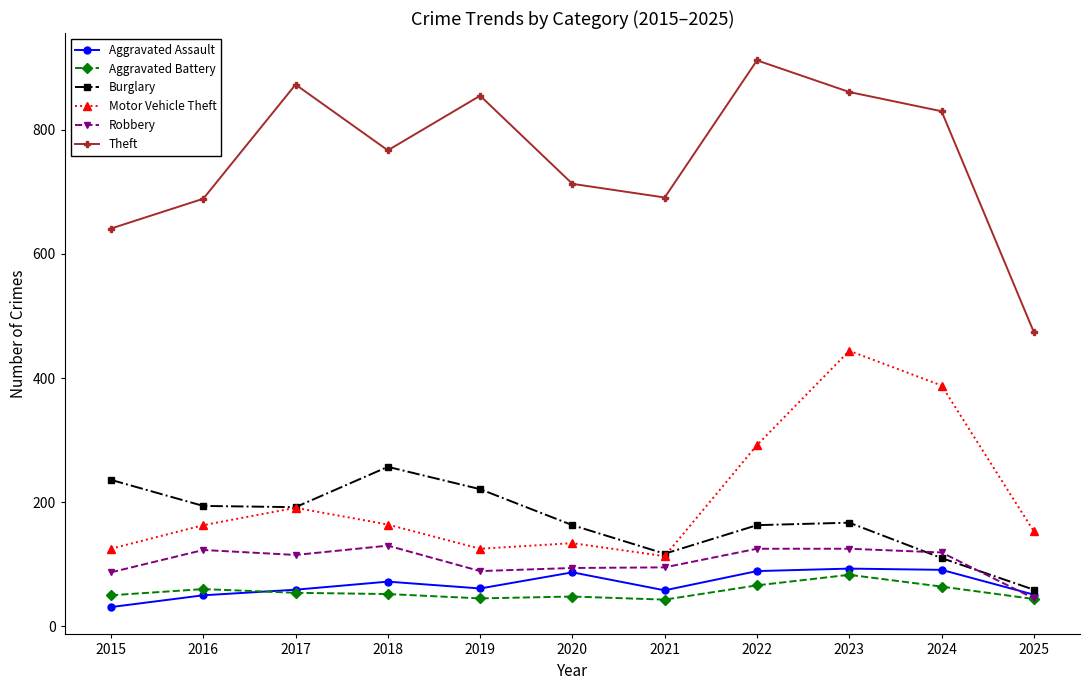

How many lines are shown in the chart?

6